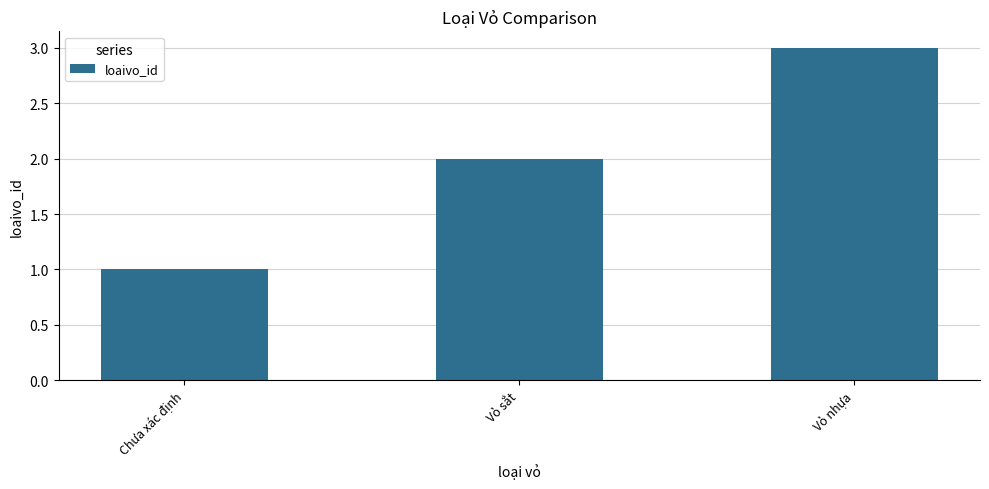

What is the label of the 1st bar from the left?

Chưa xác định